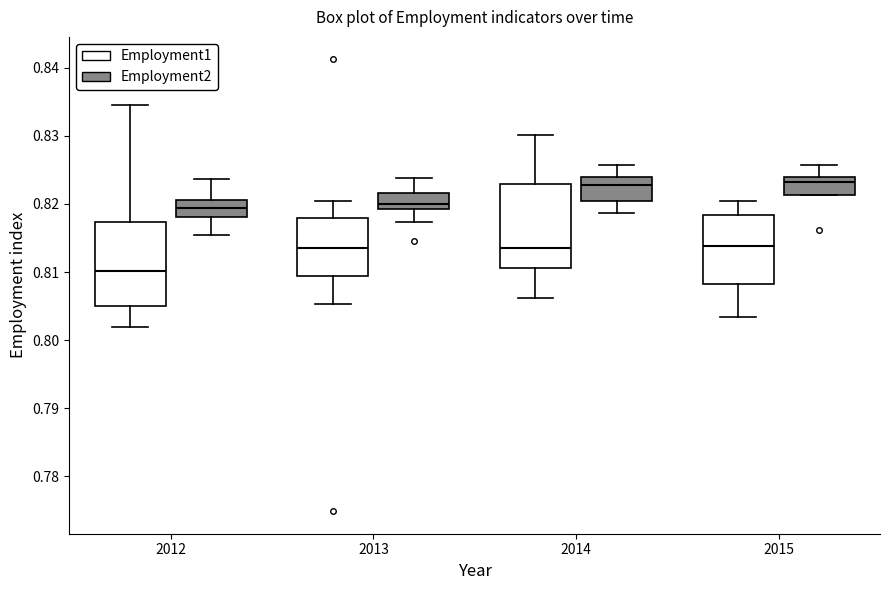

Where is the upper edge of the box for 2015 (Employment1) on the y-axis? The values are not printed on the chart, so give them approximately, as read against the axis.

0.818